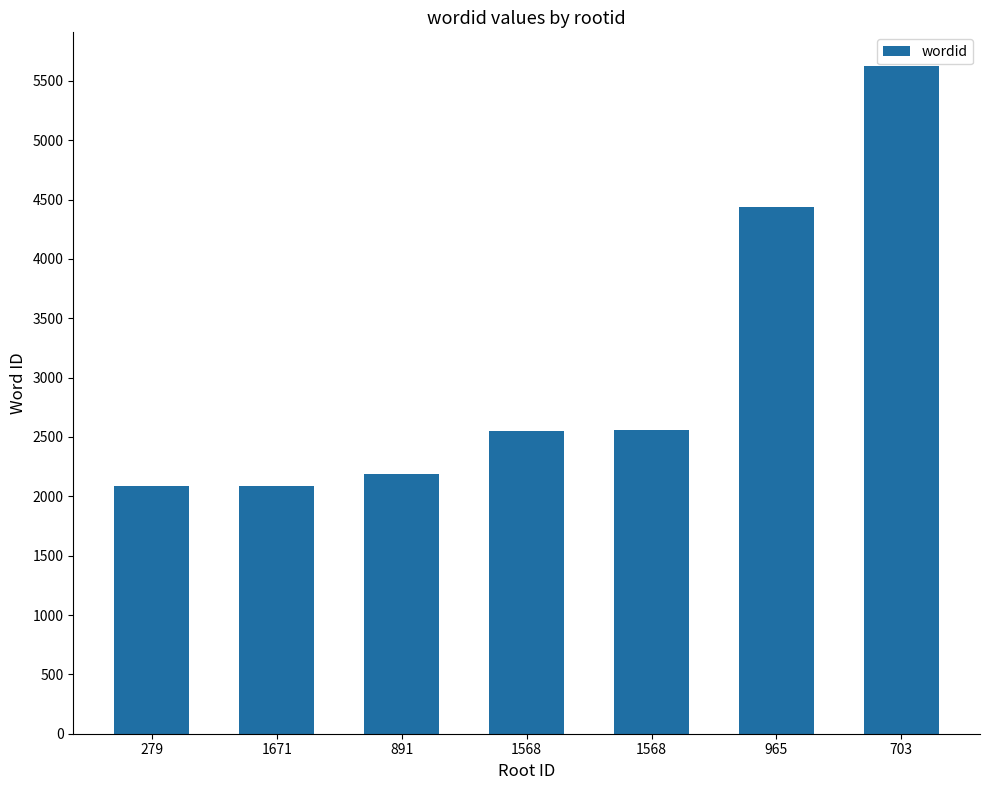

How many values are below 2551?

3